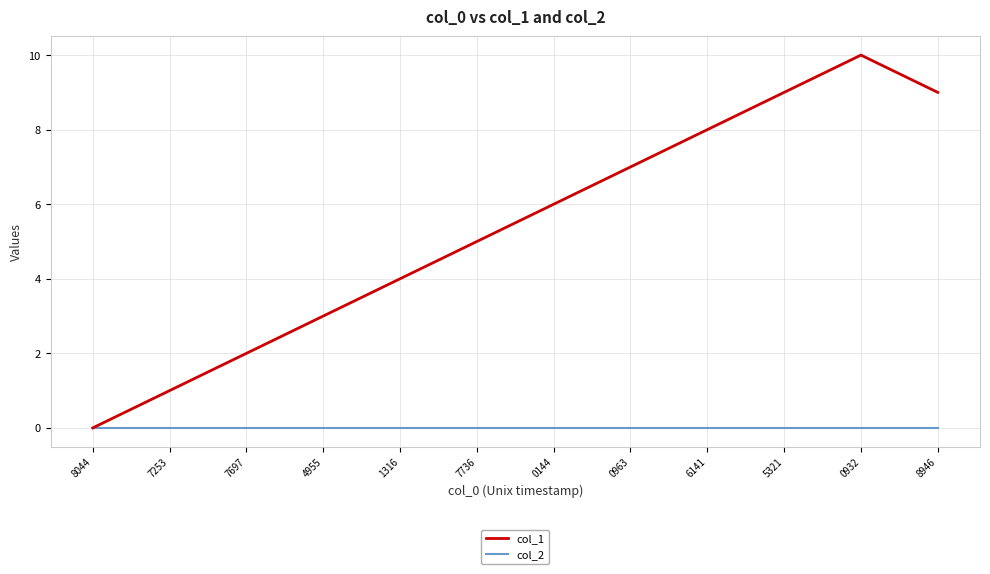

What is the average value of the col_1 series?

5